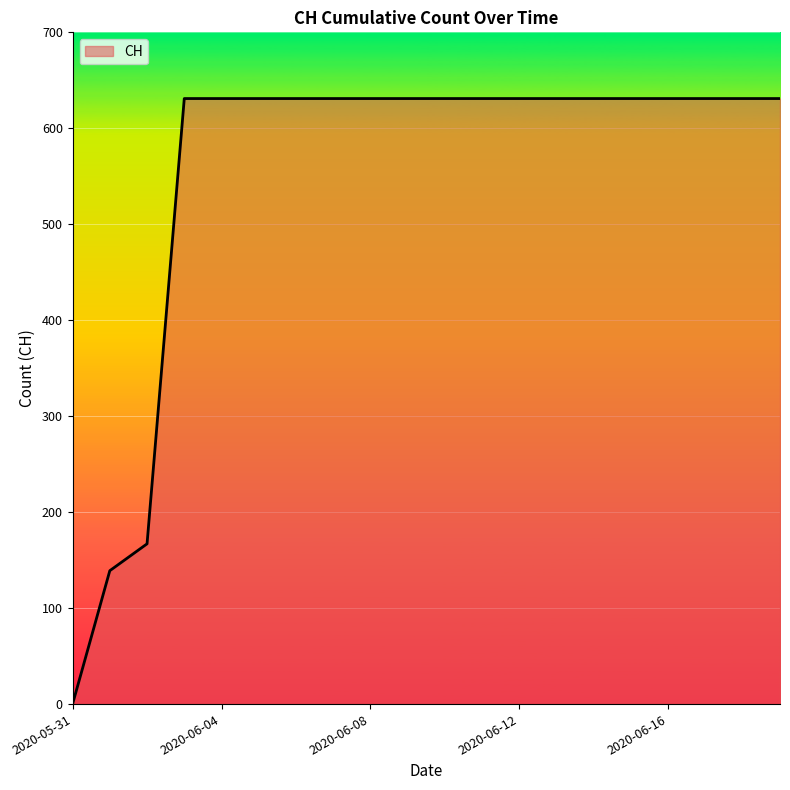

What is the difference between the second highest and minimum values?

631